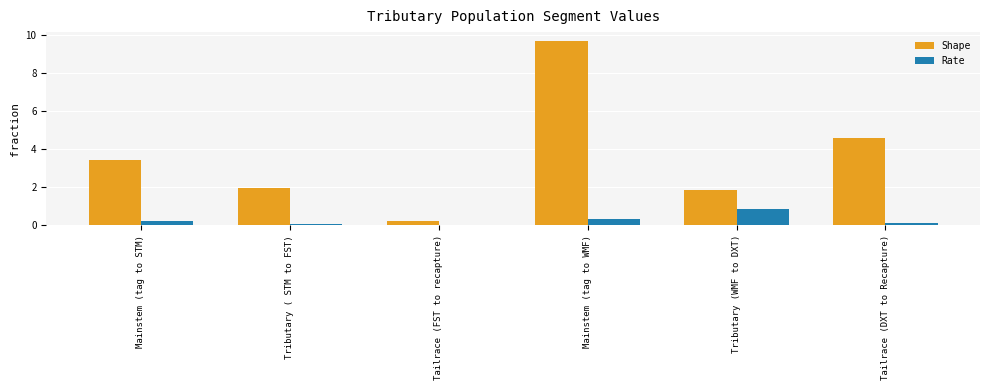

Is the value of Rate at Mainstem (tag to WMF) greater than the value of Shape at Tributary (WMF to DXT)?

No